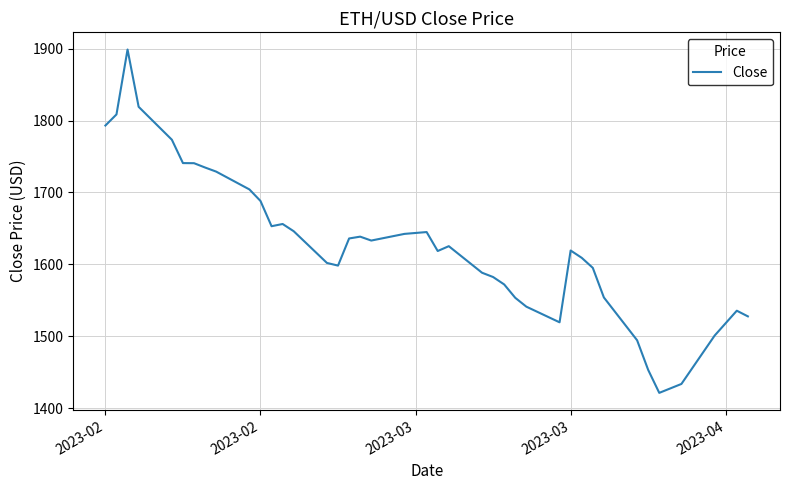

What is the maximum value shown in the chart?

1898.8